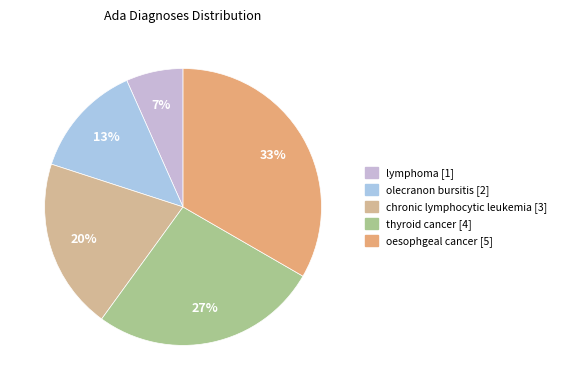

What percentage is the olecranon bursitis slice, to the nearest percent?

13%